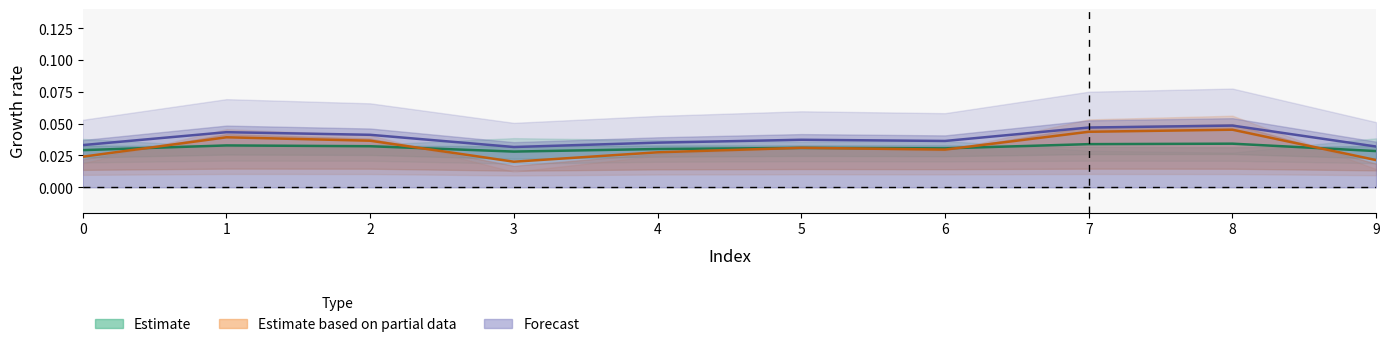

Is the value of col_2 at 8 greater than the value of col_1 at 2?

No